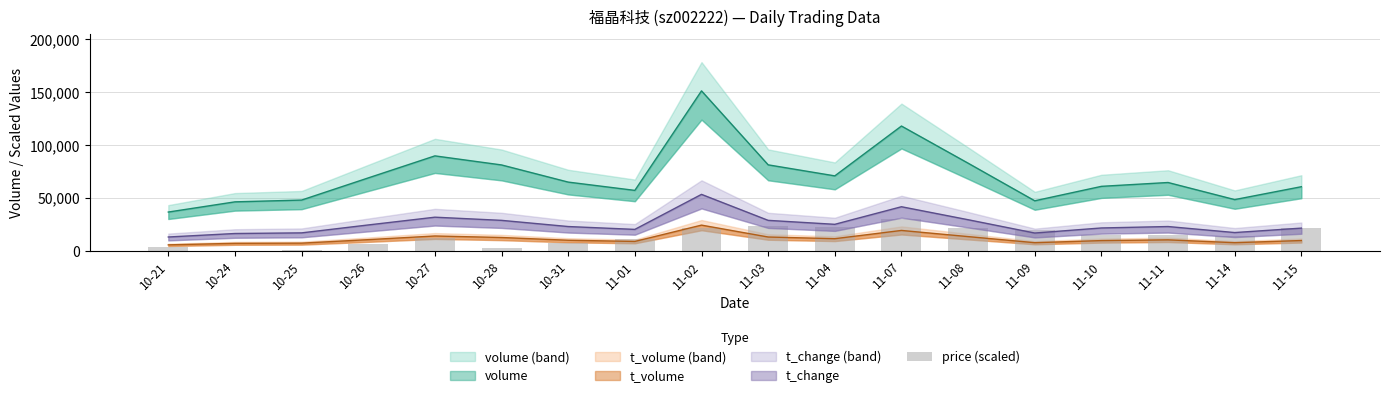

List the labels in order of value, smallest first.

10-24, 10-25, 10-28, 10-21, 10-26, 10-31, 11-01, 10-27, 11-14, 11-10, 11-11, 11-09, 11-15, 11-02, 11-08, 11-04, 11-03, 11-07